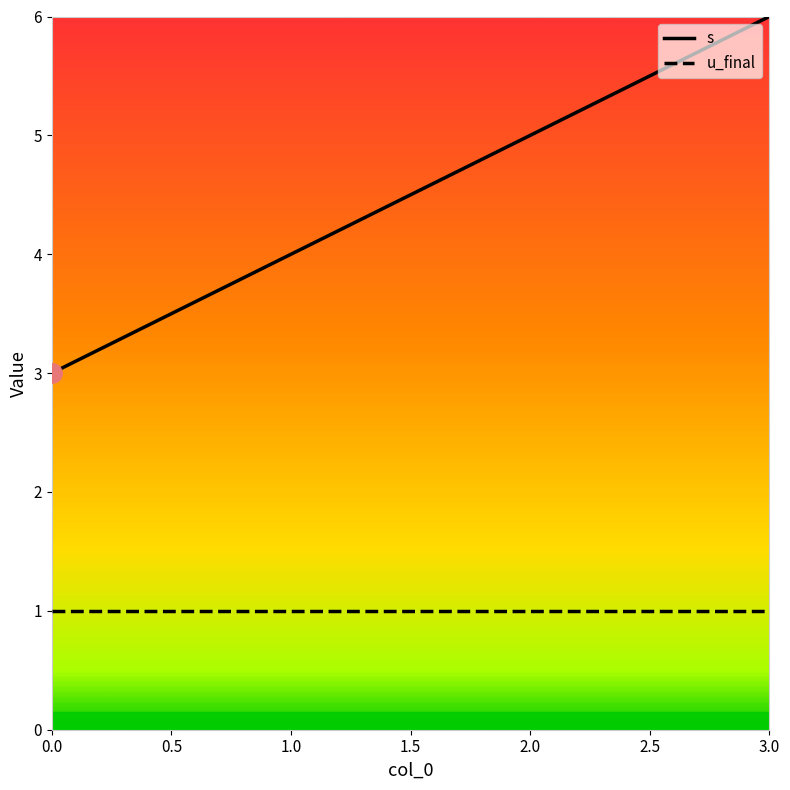

Which series has the largest range (max minus min)?

s